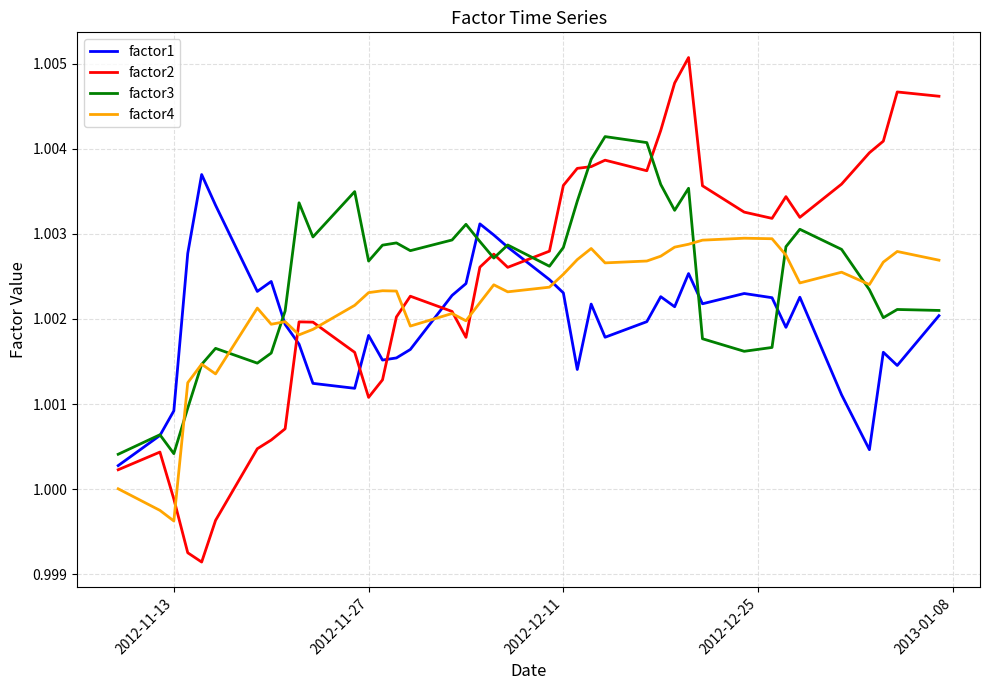

How many times do factor1 and factor4 cross each other?

3